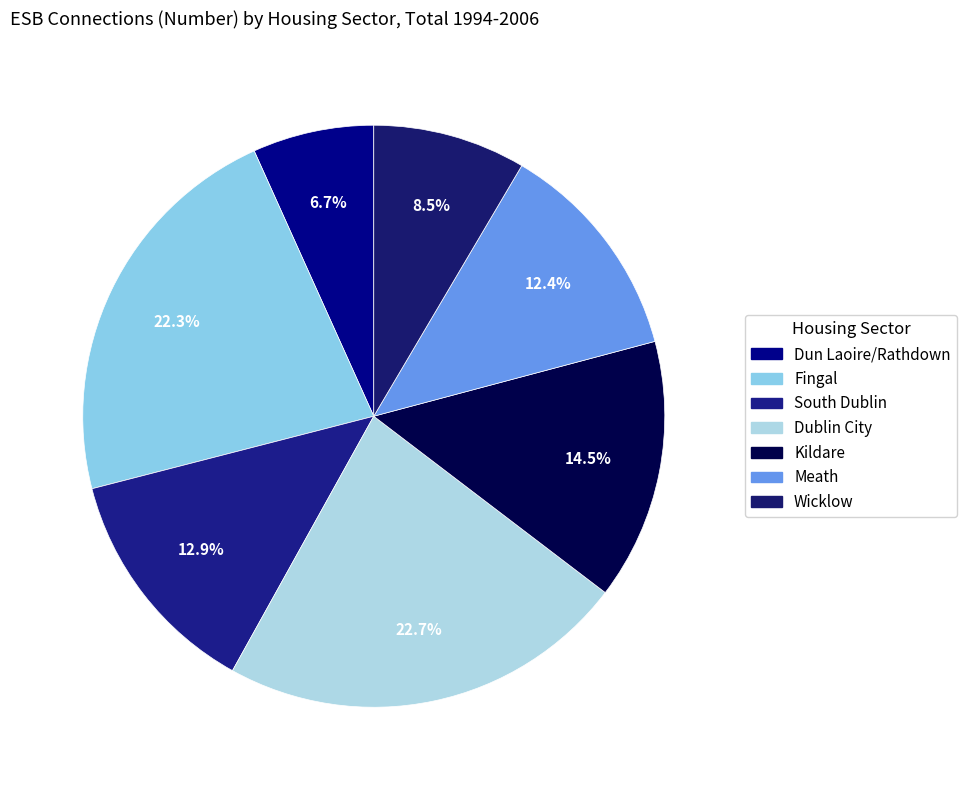

Do Wicklow and Dun Laoire/Rathdown together represent more than half of the pie?

No